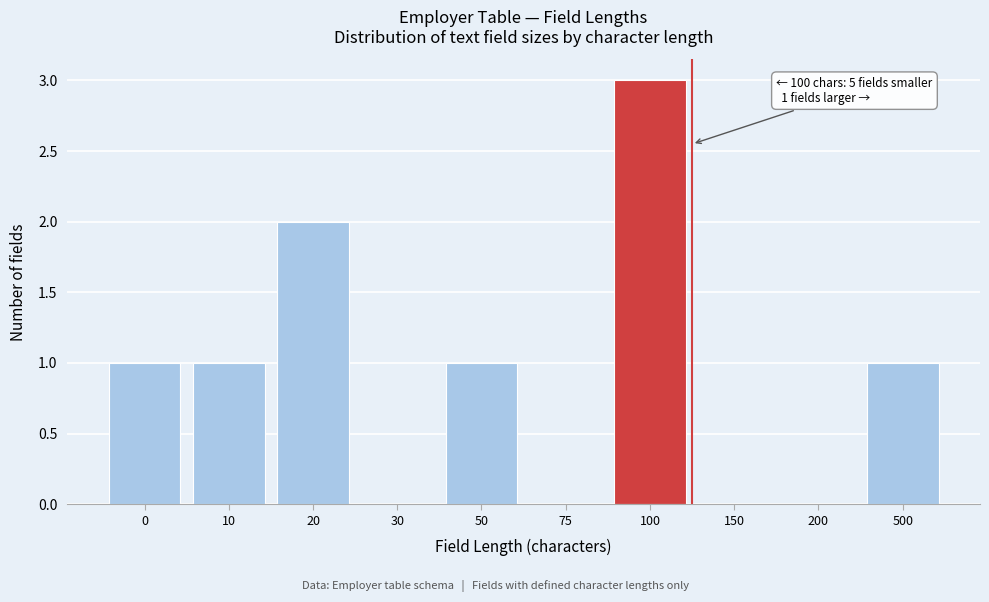

Reading left to right, list all the values displayed in this chart.

0=1	10=1	20=2	30=0	50=1	75=0	100=3	150=0	200=0	500=1